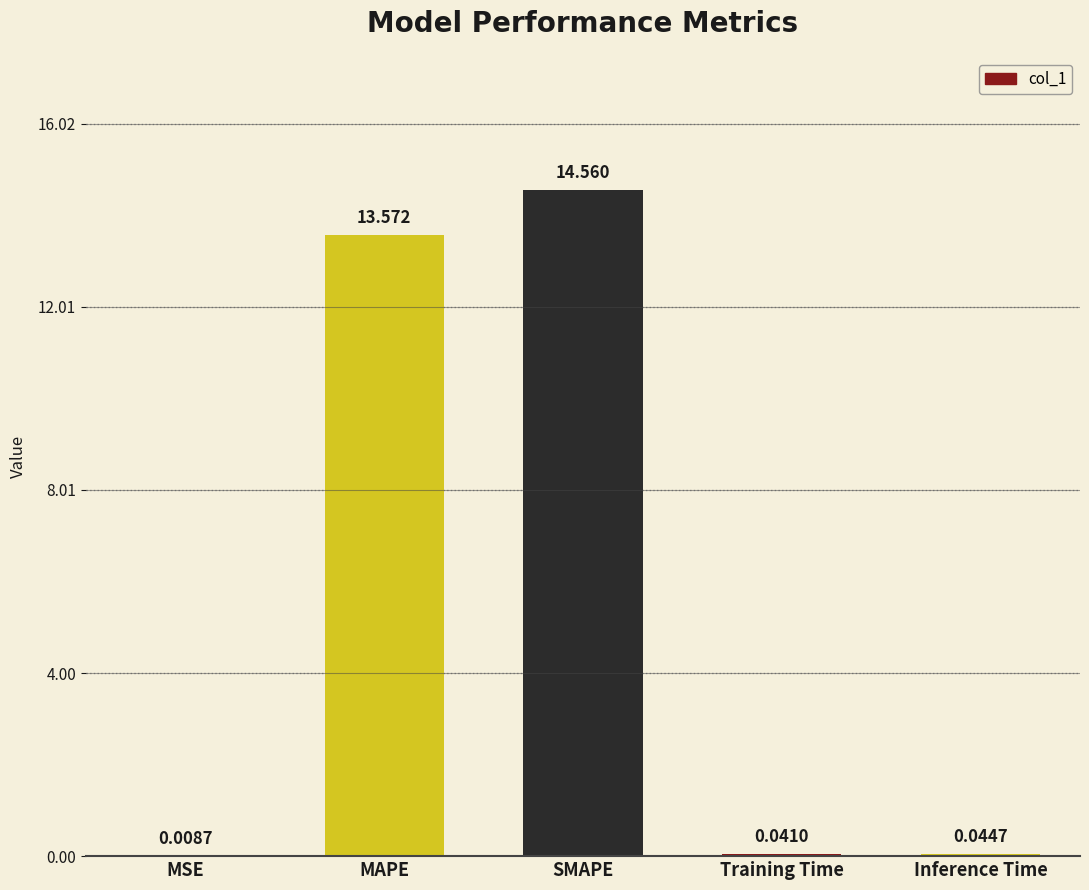

What is the sum of the values at MAPE and Inference Time?

13.6